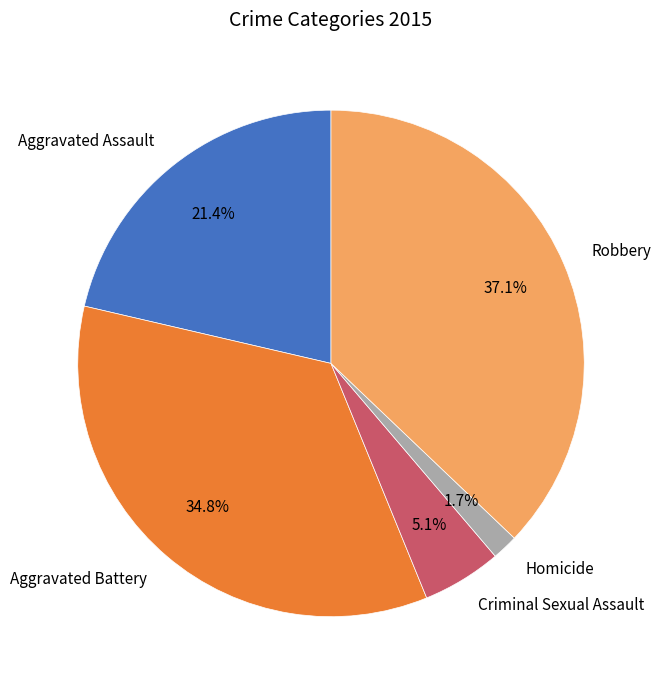

Count the number of slices in the pie.

5